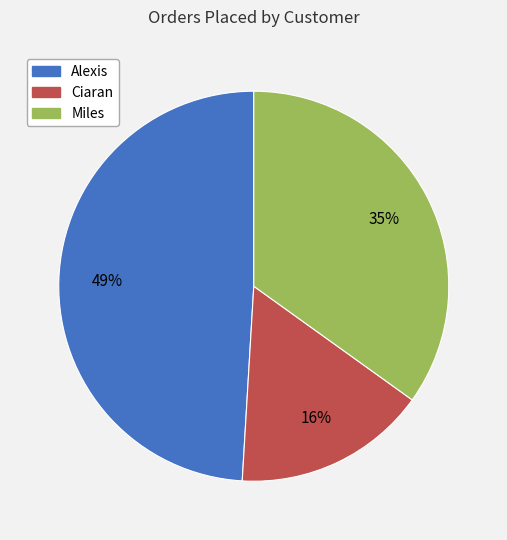

Rank the categories by value from highest to lowest.

Alexis, Miles, Ciaran